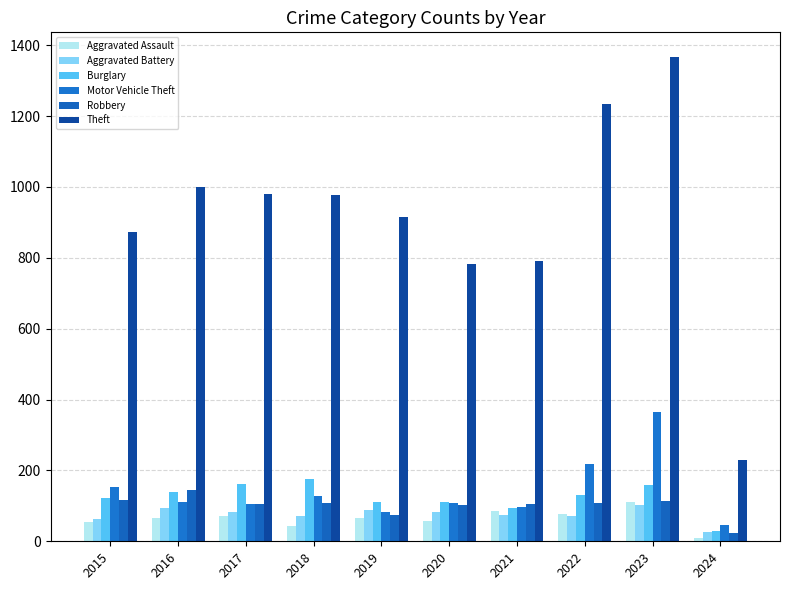

How many bars are there in each group?

6